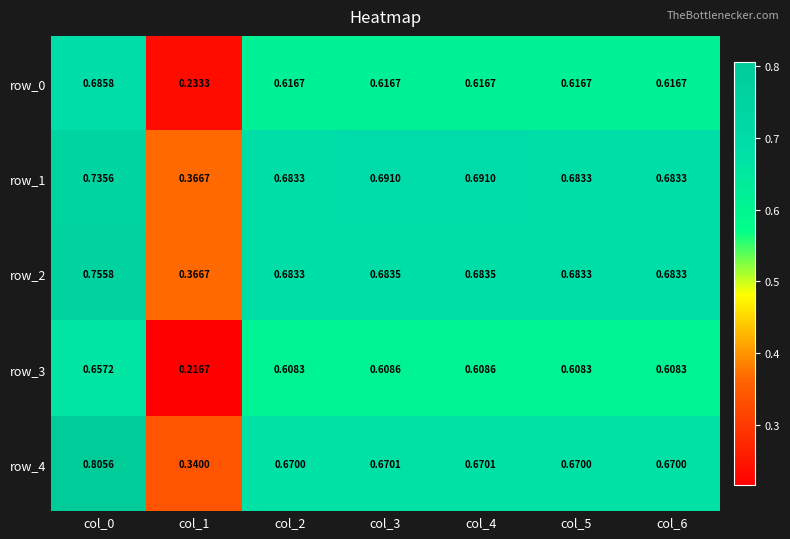

Which category has the highest value across all series?

col_0